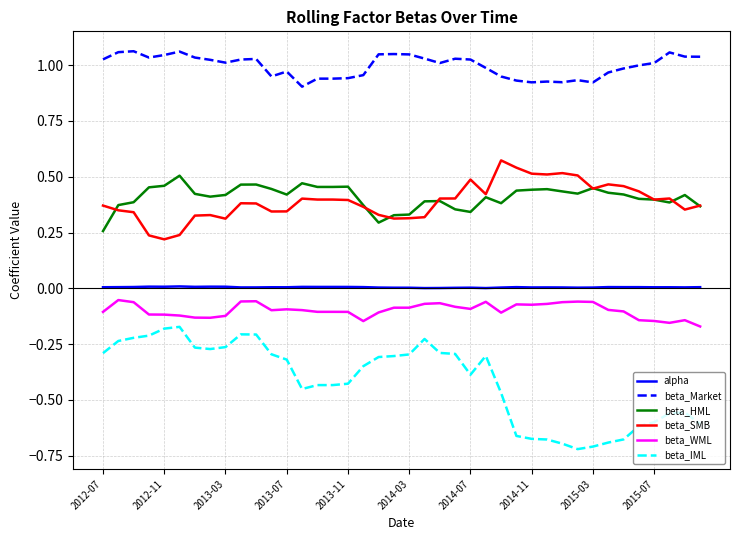

Rank the series by their maximum value, from lowest to highest.

beta_IML, beta_WML, alpha, beta_HML, beta_SMB, beta_Market